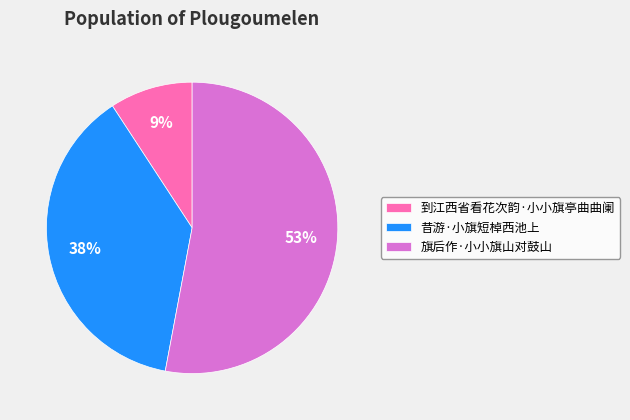

Combined, do 到江西省看花次韵·小小旗亭曲曲阑 and 昔游·小旗短棹西池上 account for over 50%?

No